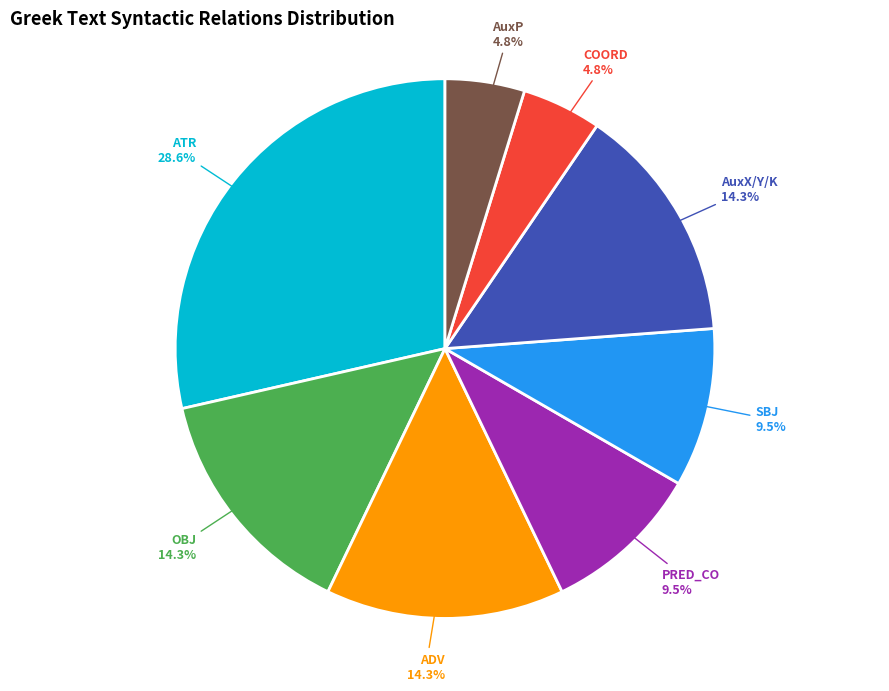

Count the number of slices in the pie.

8